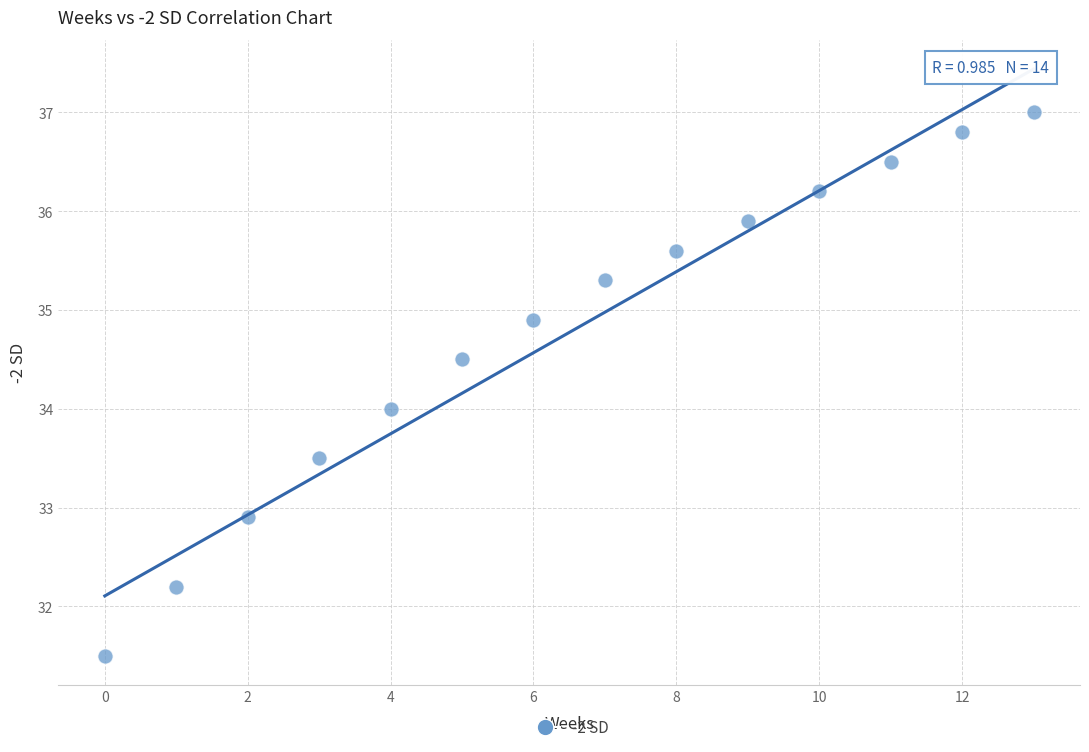

What is the range of Y values (max minus min)?

5.5